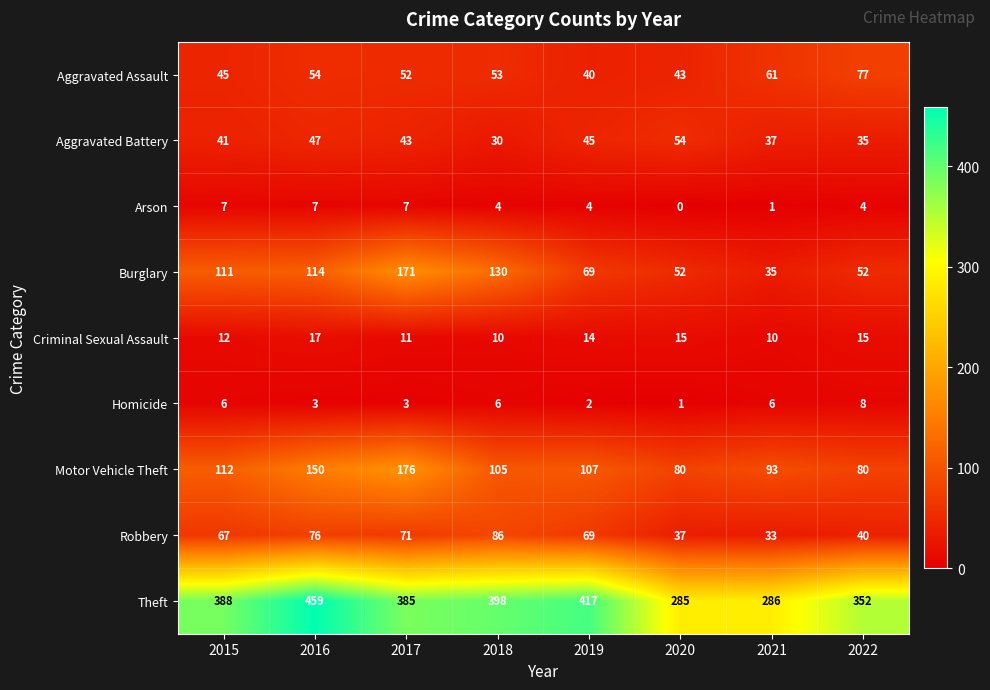

Which category has the highest value across all series?

2016